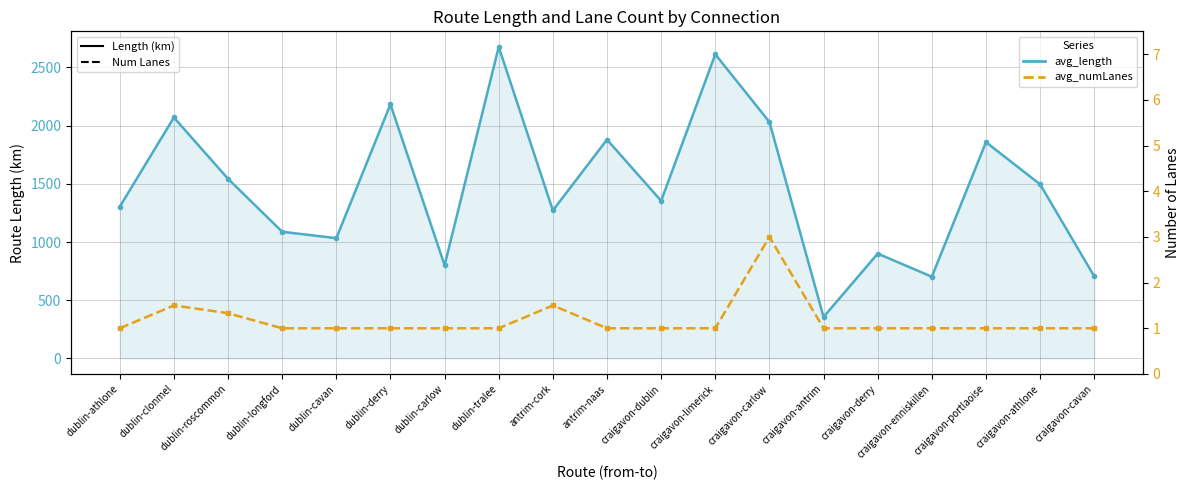

The value of avg_length at dublin-longford is 731.7. True or false?

False